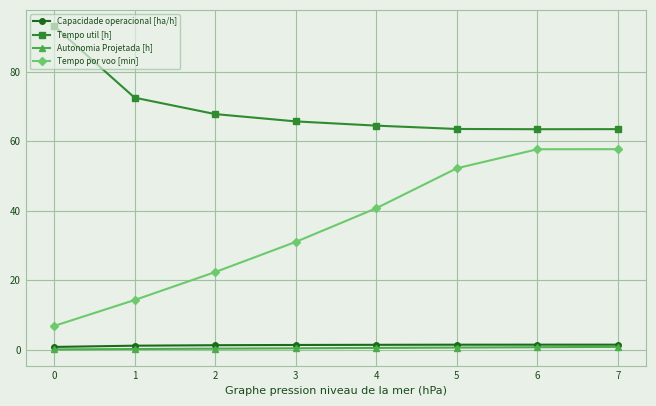

What is the average value of the Tempo por voo [min] series?

35.3